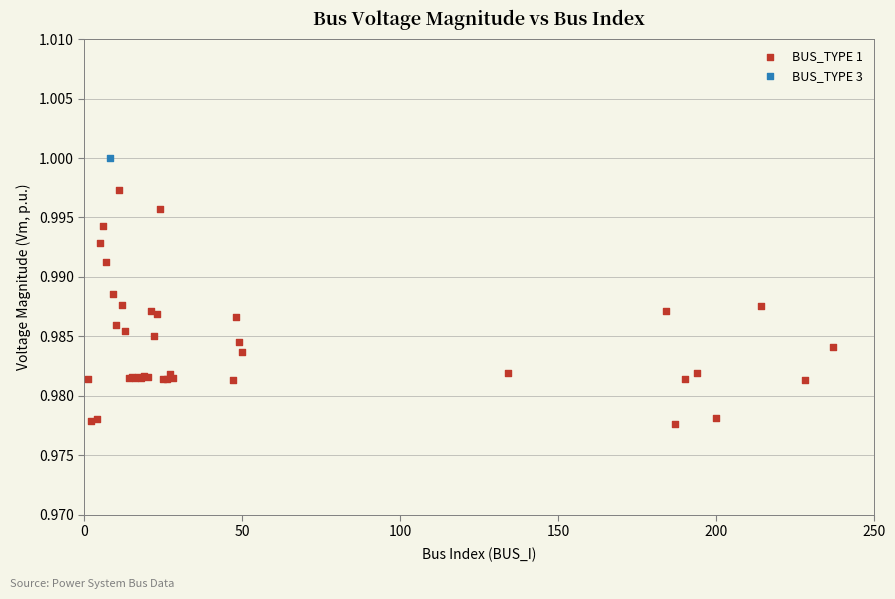

What are all the series names shown in the legend?

BUS_TYPE 1, BUS_TYPE 3